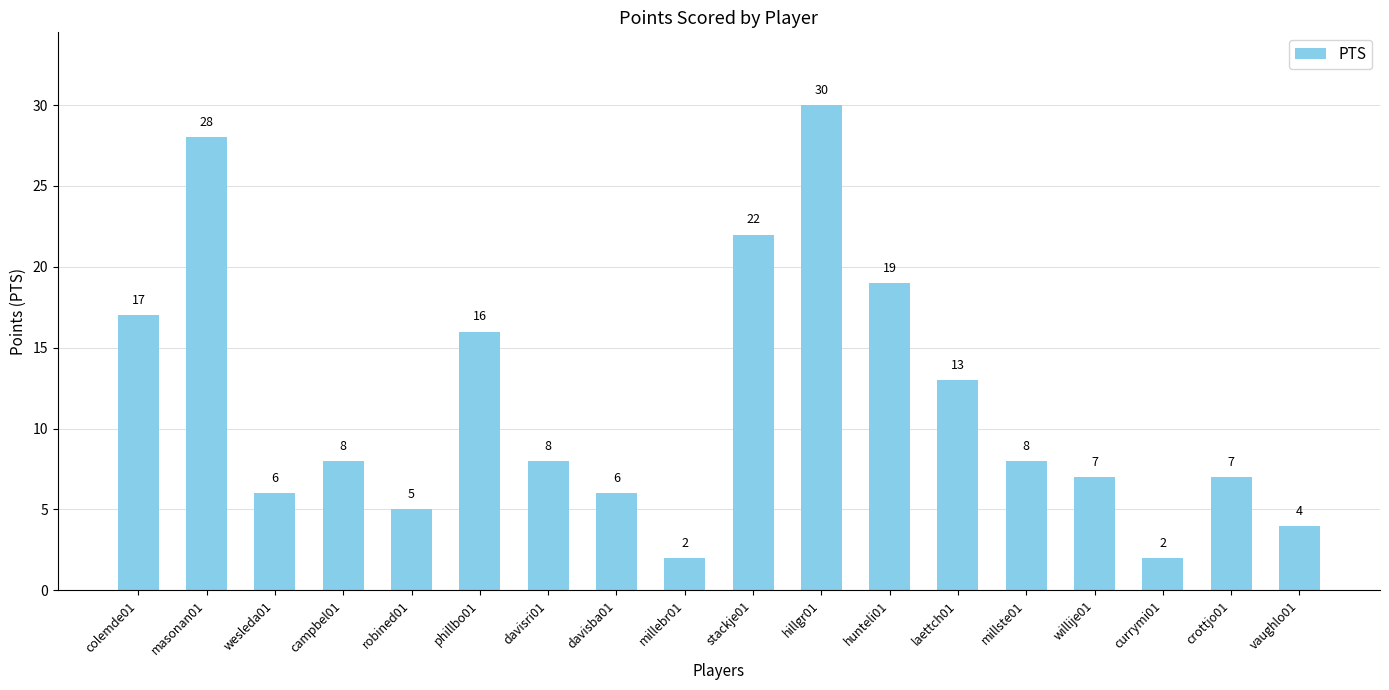

How many values are below 8?

8